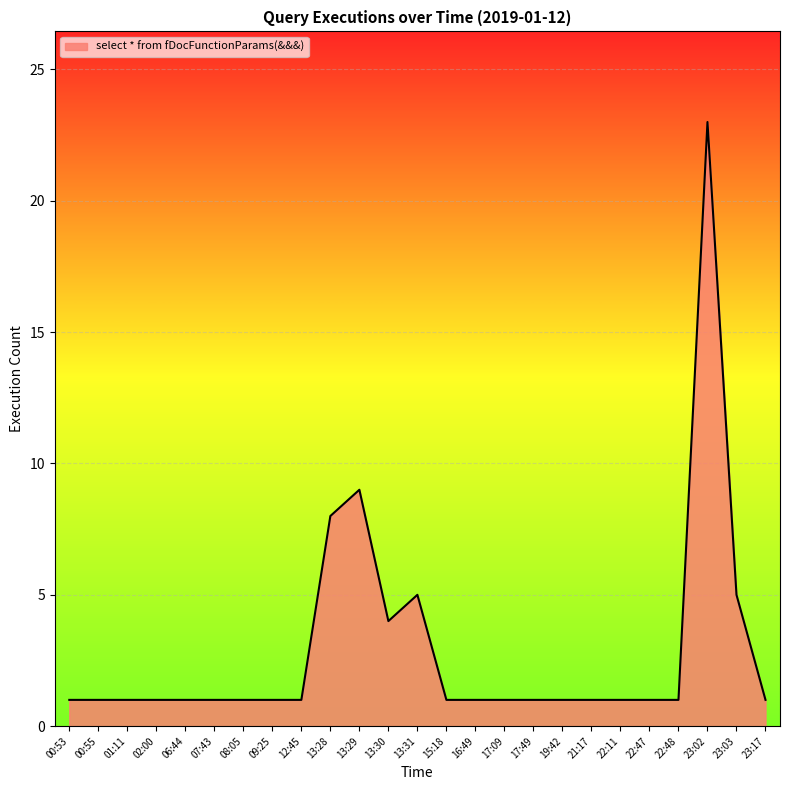

Which category has the highest value across all series?

23:02